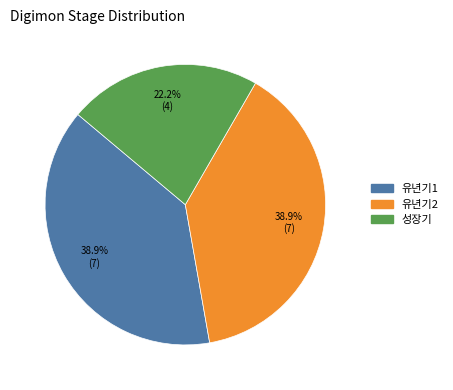

How much of the chart is everything except 유년기1?

61.1%